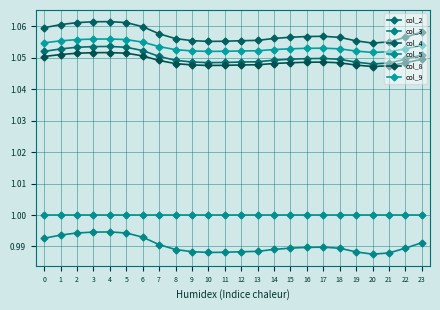

True or false: col_4 and col_5 cross at least once.

False